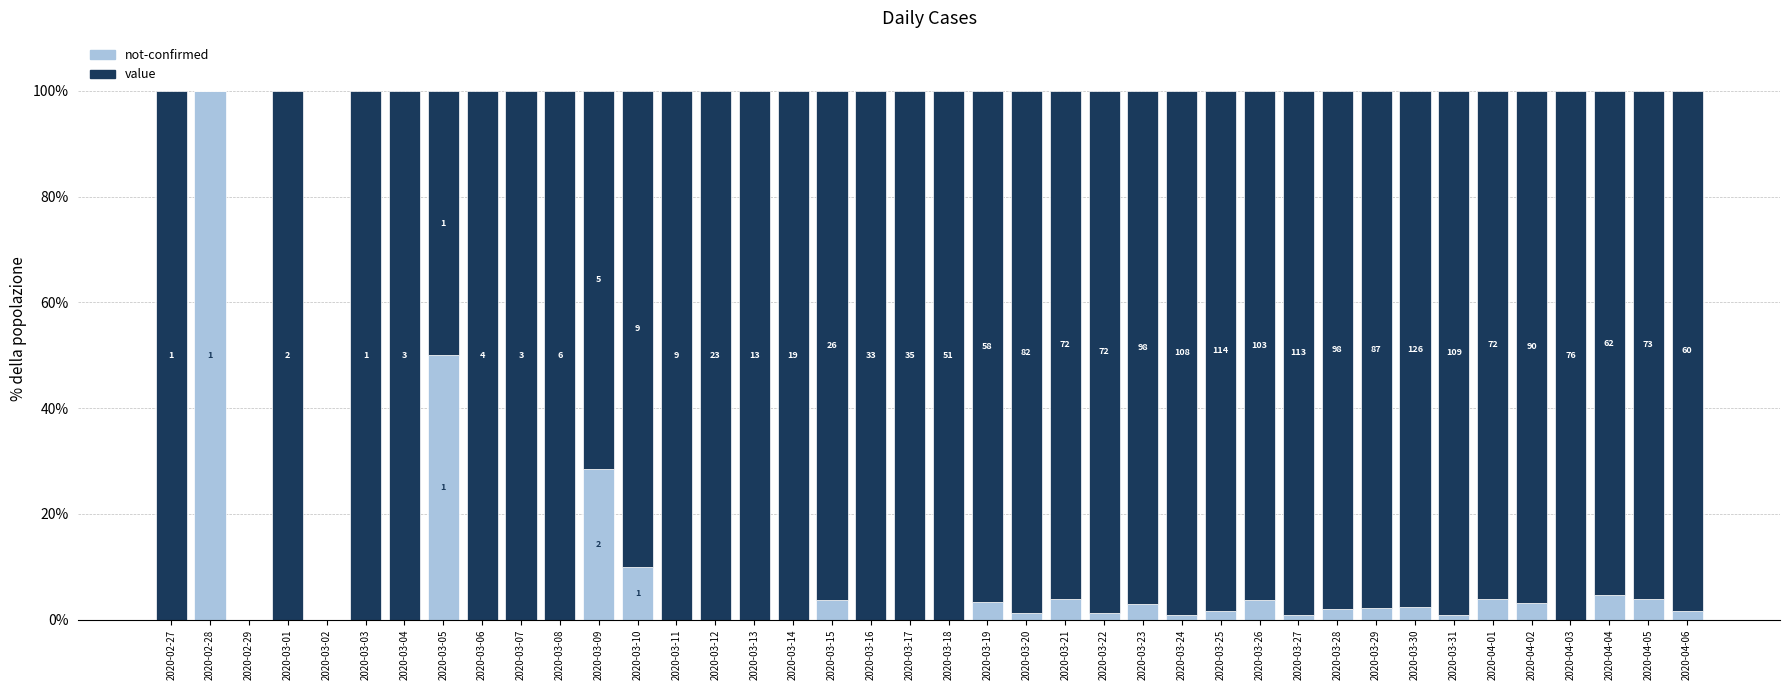

What are all the series names shown in the legend?

not-confirmed, value